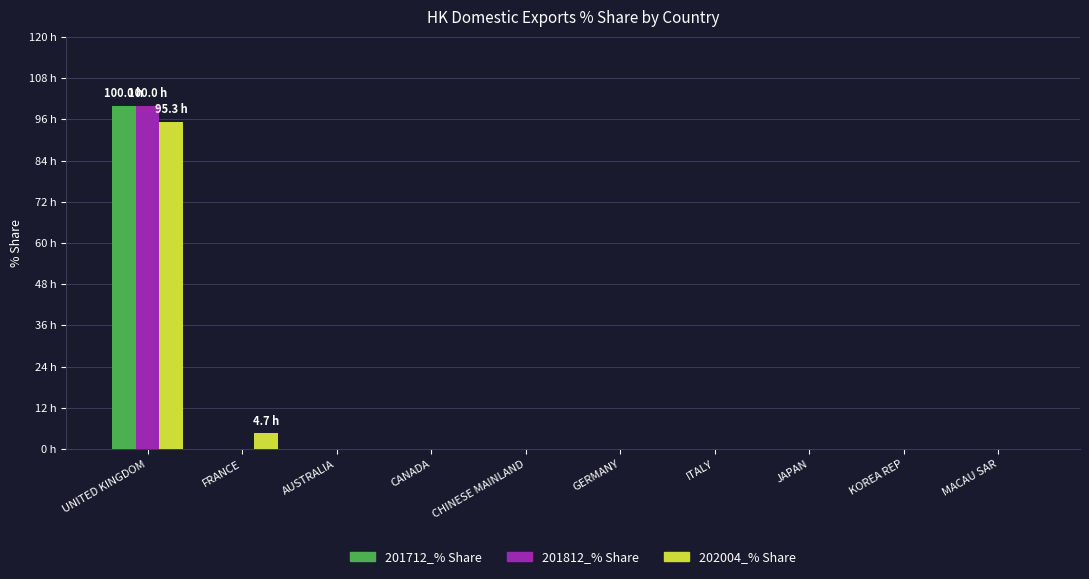

What are all the series names shown in the legend?

201712_% Share, 201812_% Share, 202004_% Share